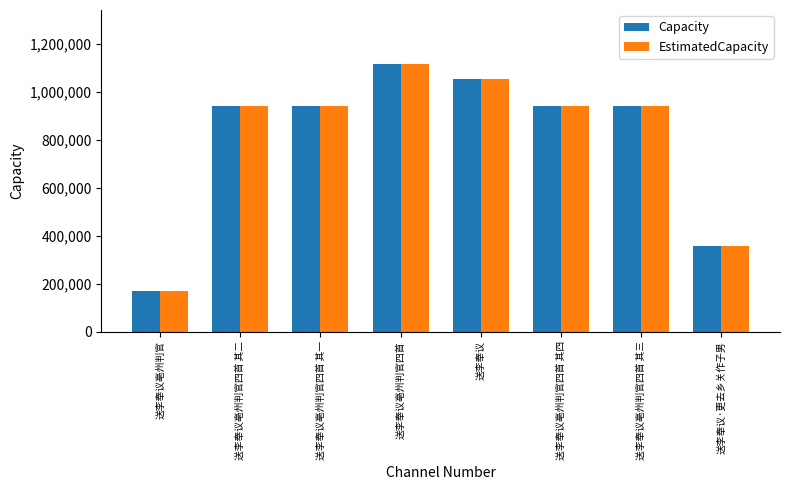

What is the total value across all series at 送李奉议亳州判官四首 其一?

1880306